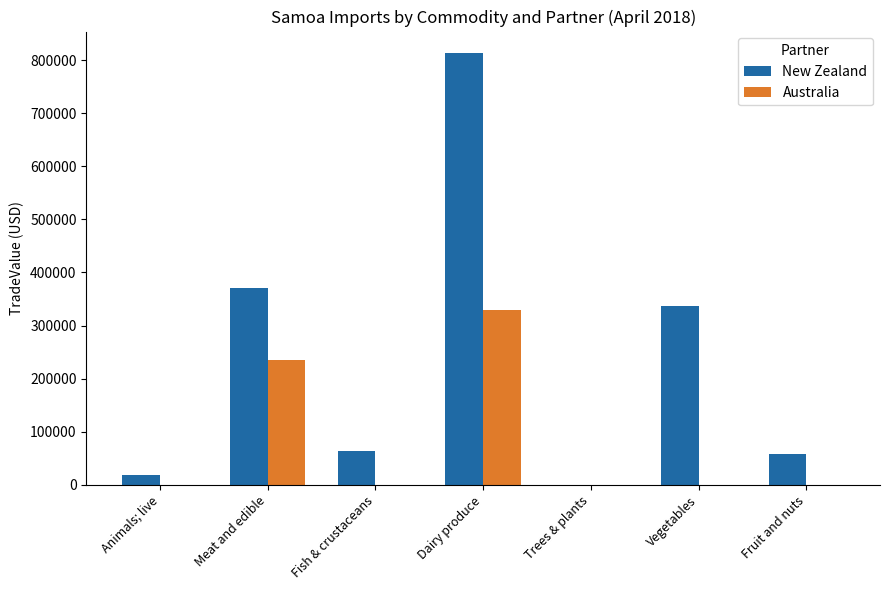

What is the sum of all Australia values?

564833